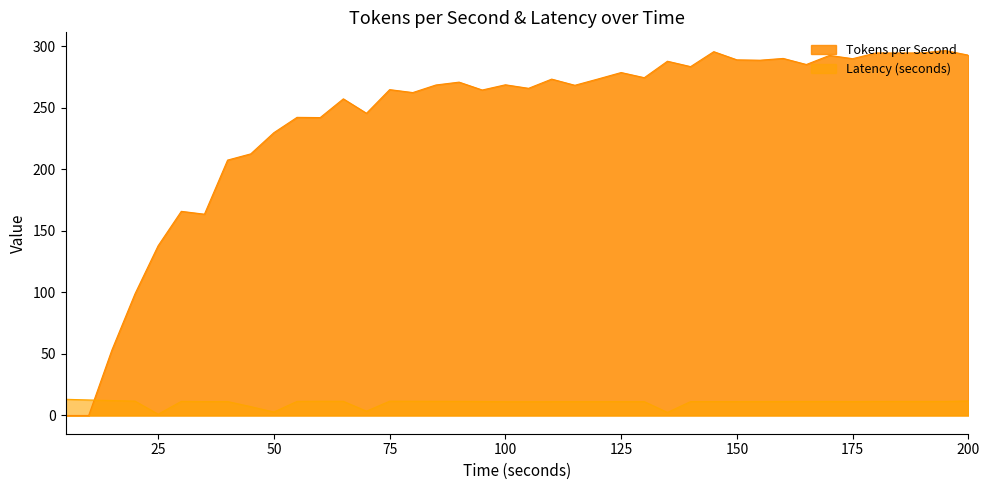

Which series has the largest total across all categories?

Tokens per Second